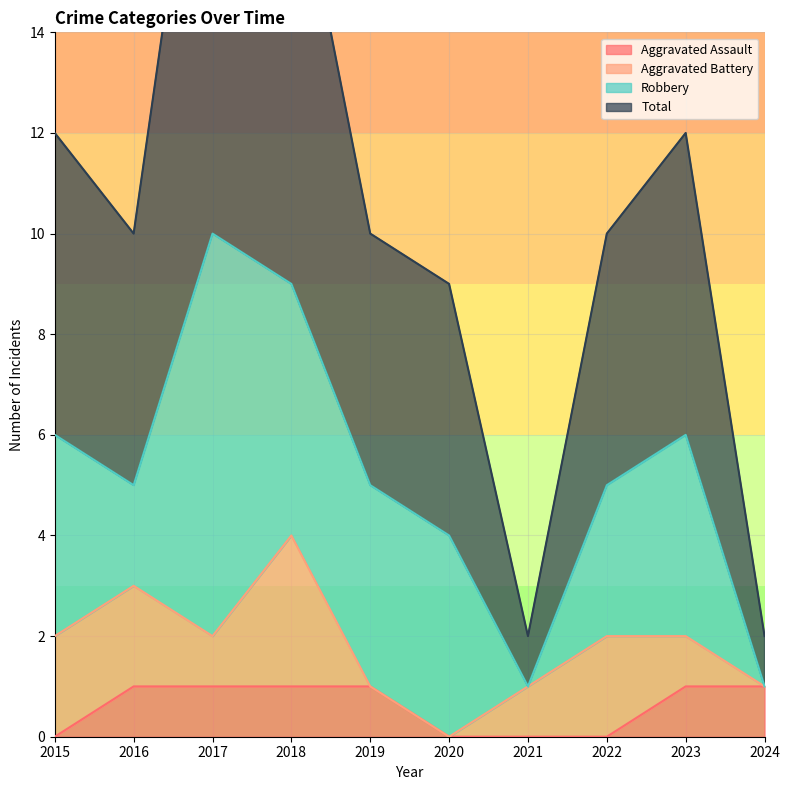

What is the total value across all series at 2024?

3